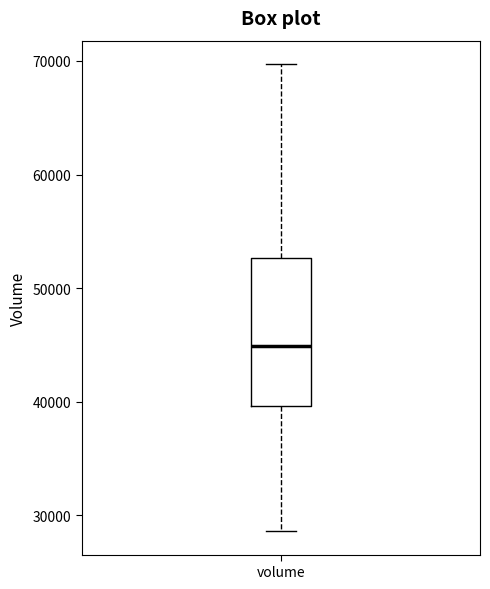

Transcribe this box plot: give where the median line is, the range the box spans, and where the two whiskers end, as read against the y-axis. The values are not printed on the chart, so give them approximately, as read against the axis.

median 45000, box 40000 to 53000, whiskers 29000 to 70000